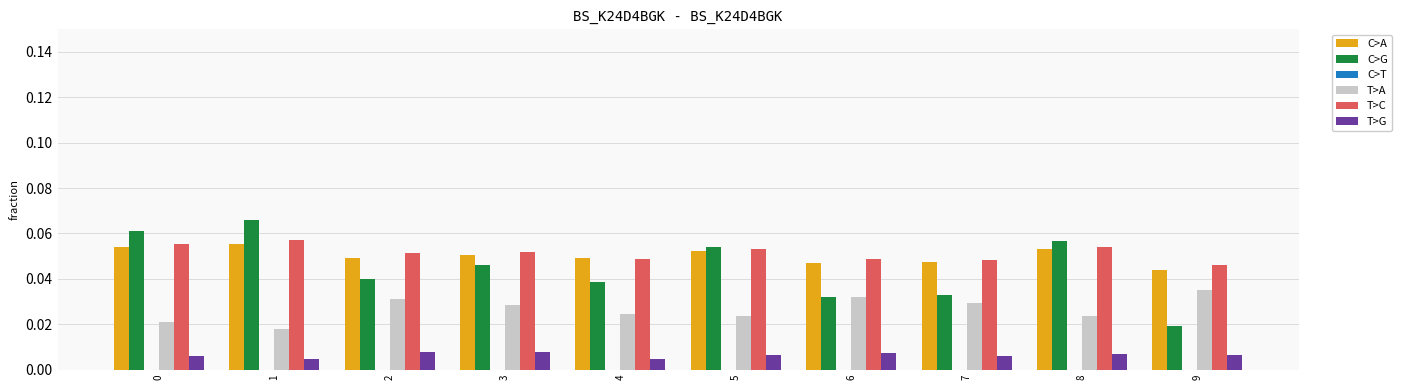

Count the T>G values in the range 0 to 1.

10